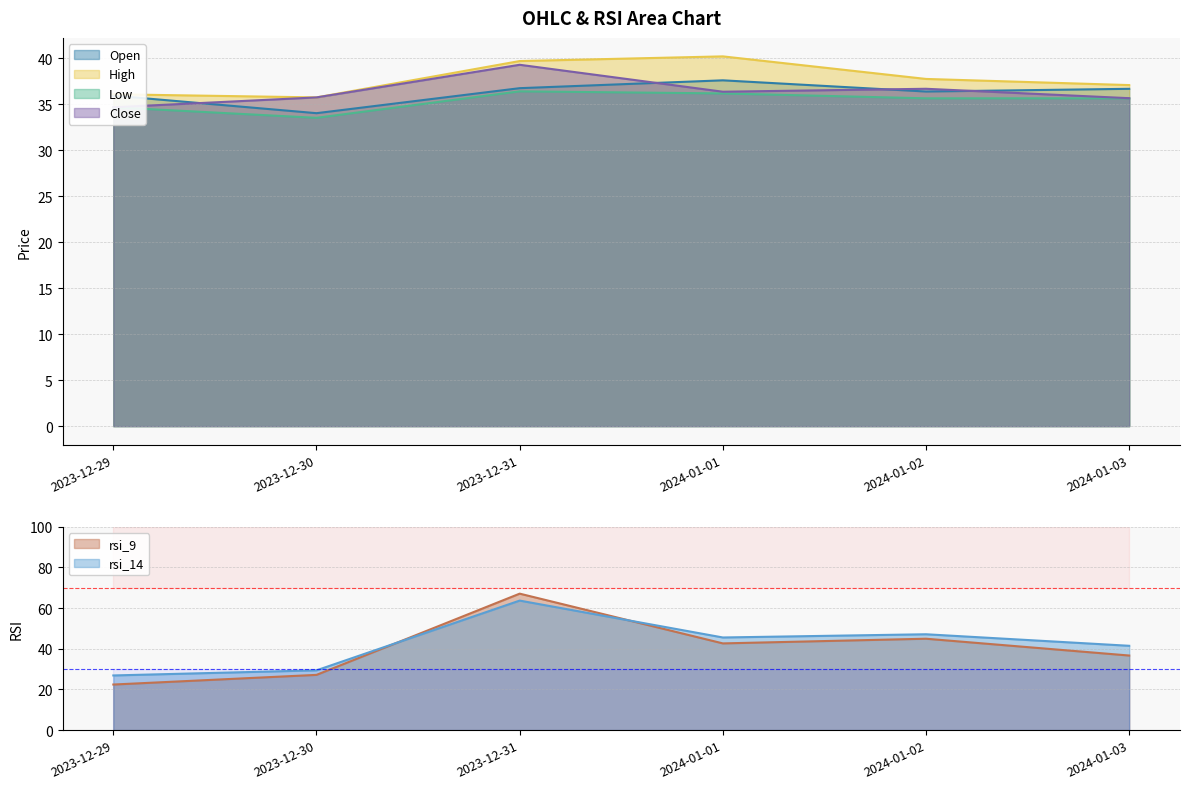

How many times do Close and Open cross each other?

4